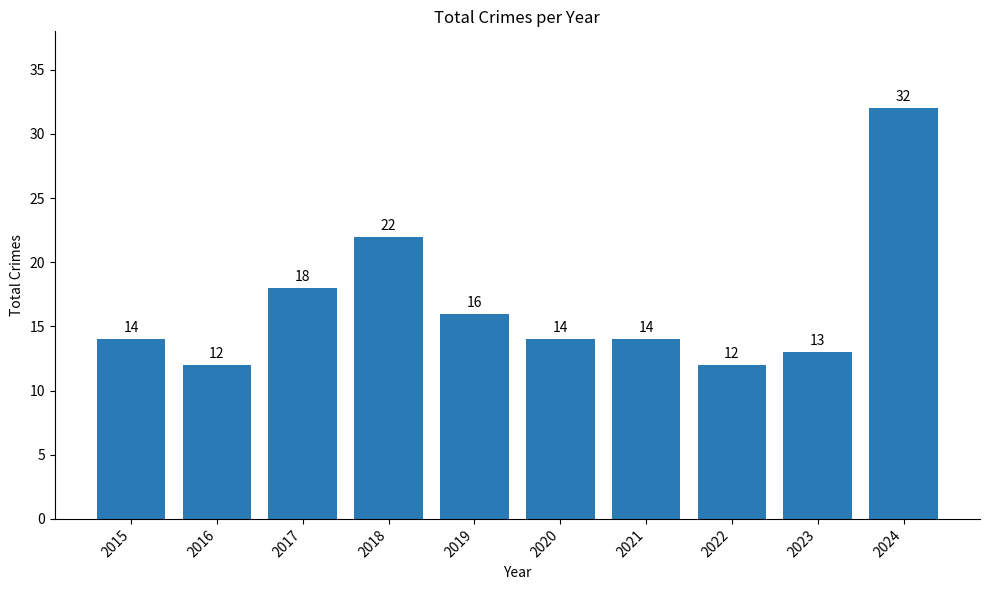

What is the change in value from 2015 to 2022?

-2